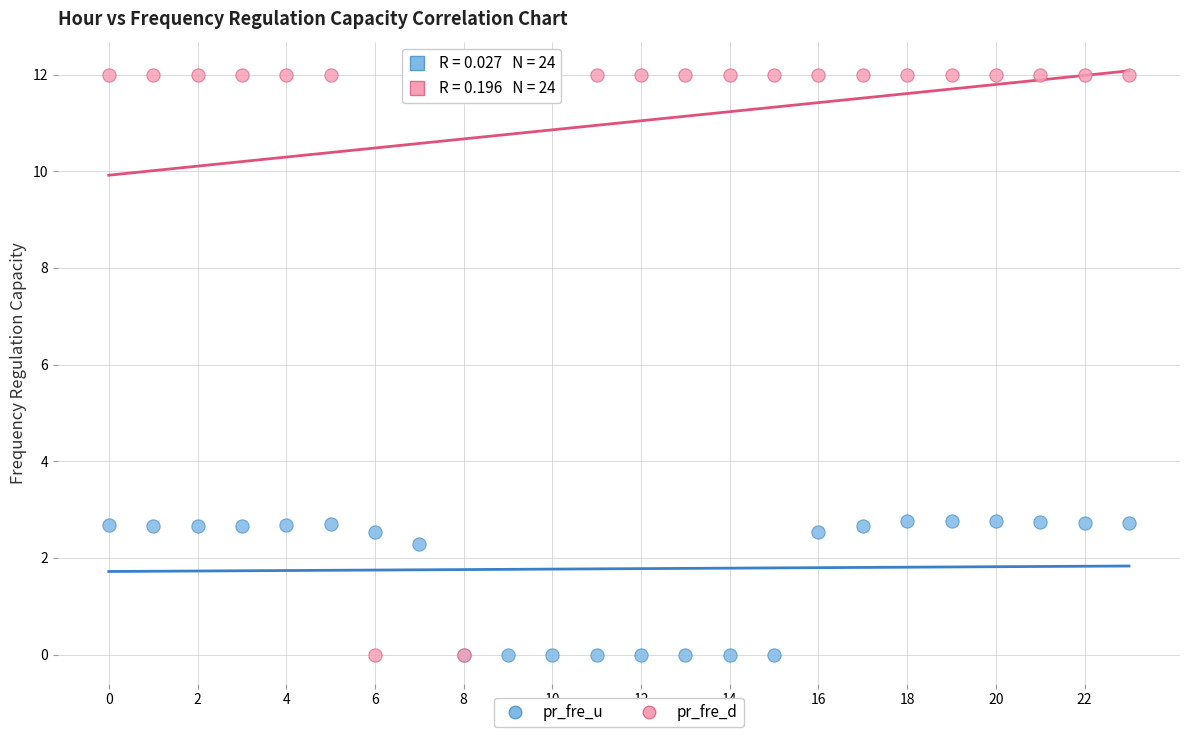

Which series reaches the maximum Y coordinate?

pr_fre_d